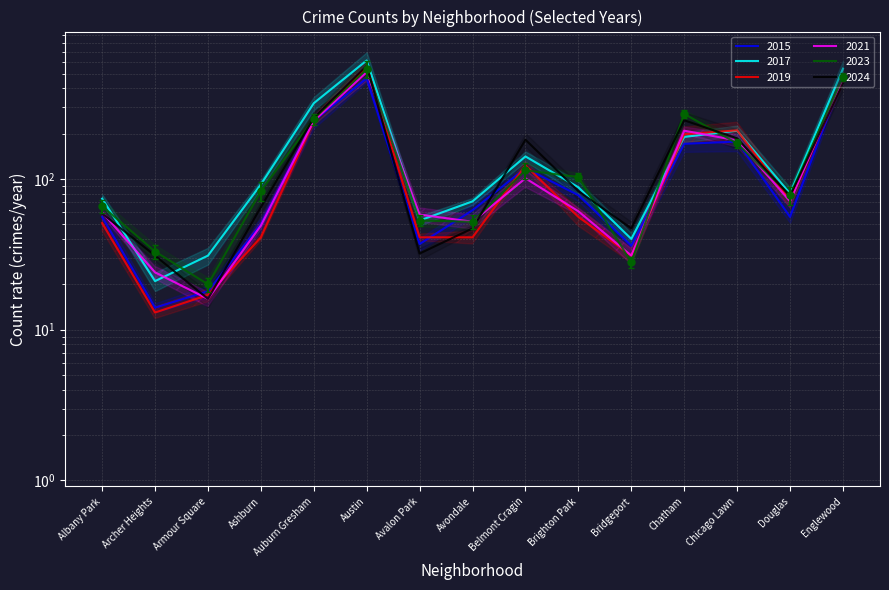

At how many categories does at least one series exceed 214?

4